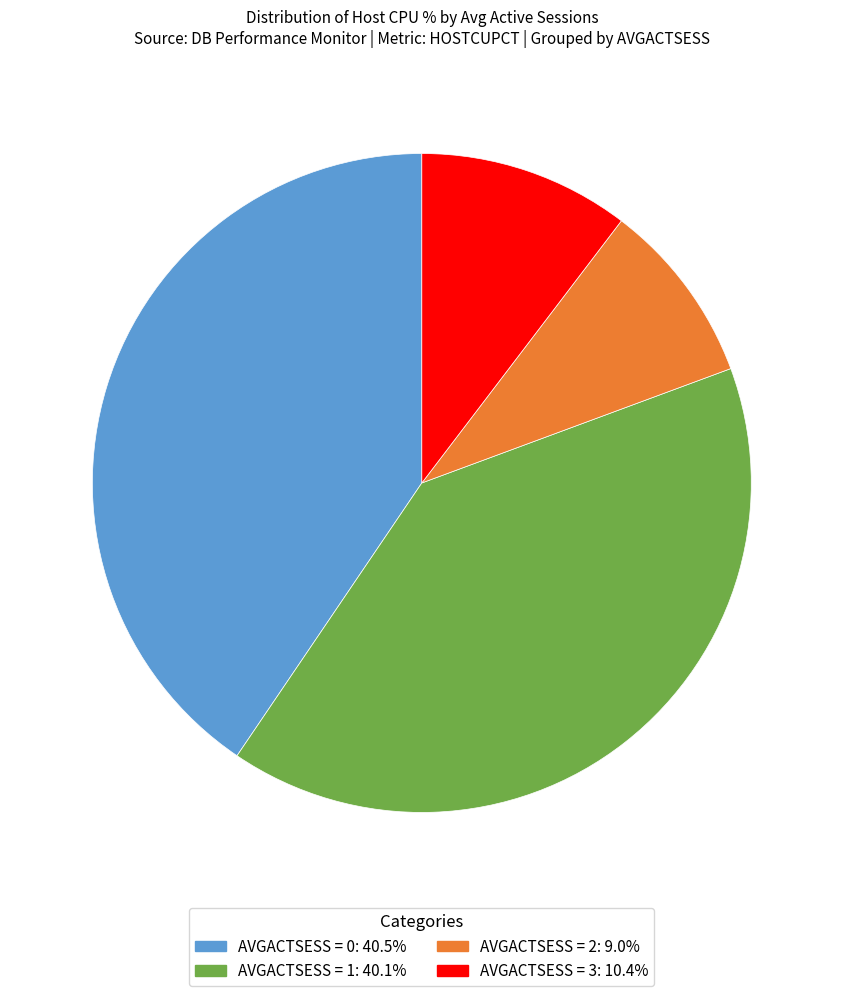

Is there any slice that represents more than half of the pie?

No